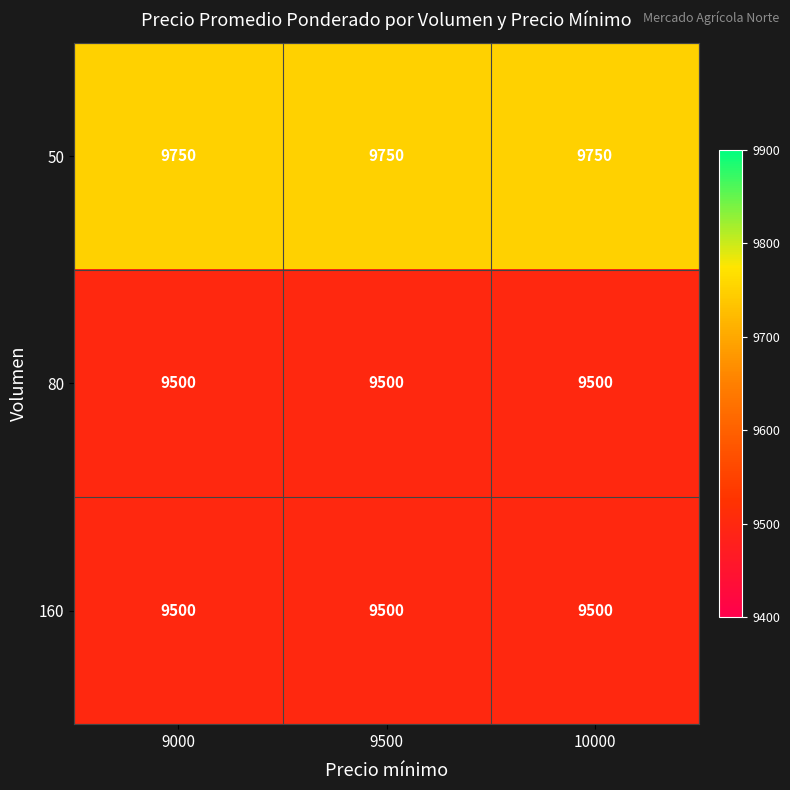

What value does the 80 series have at 10000?

9500